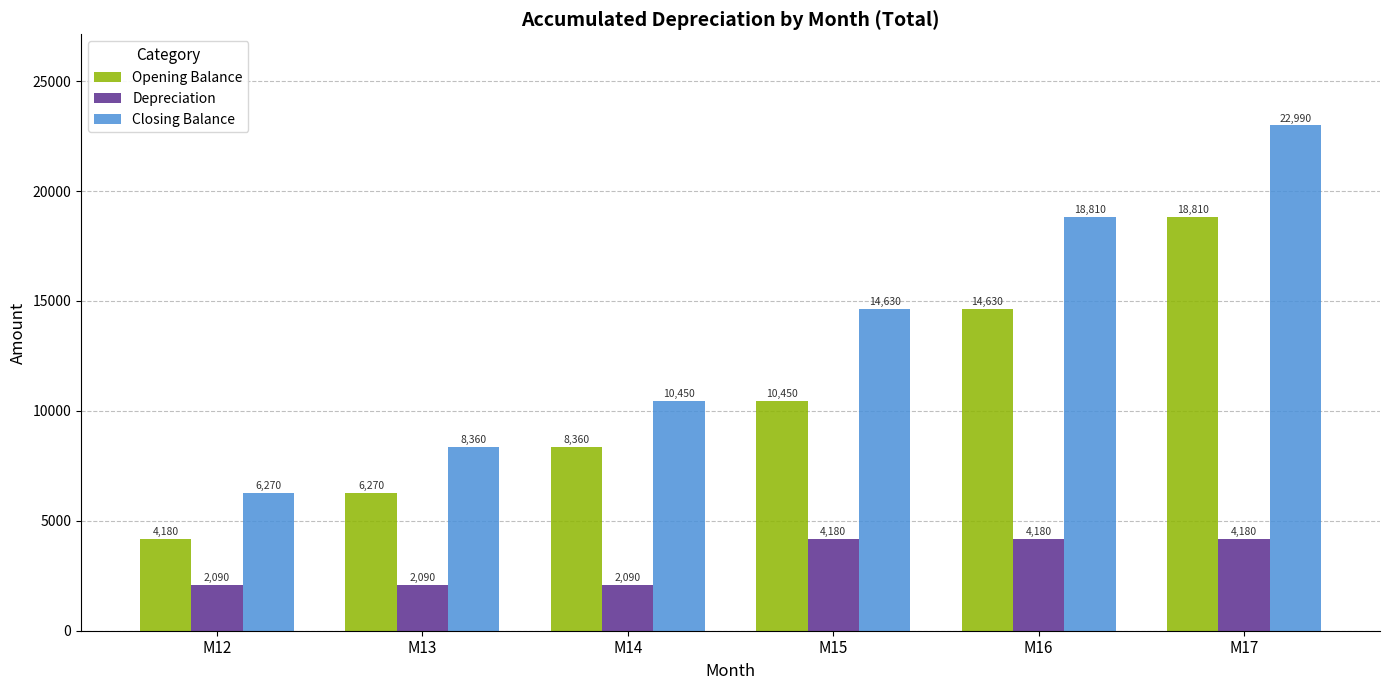

List the series in order of their overall mean, lowest first.

Depreciation, Opening Balance, Closing Balance